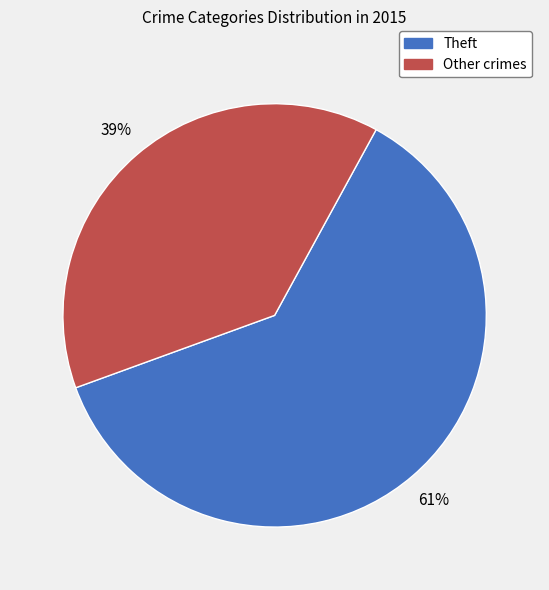

To the nearest percent, what portion does Other crimes represent?

39%